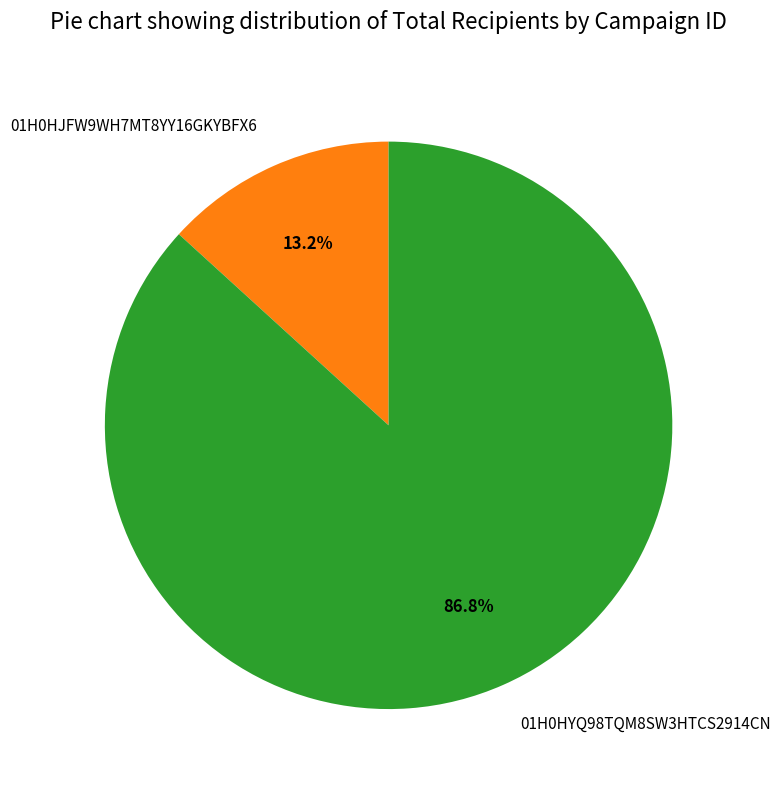

Count the number of slices in the pie.

2